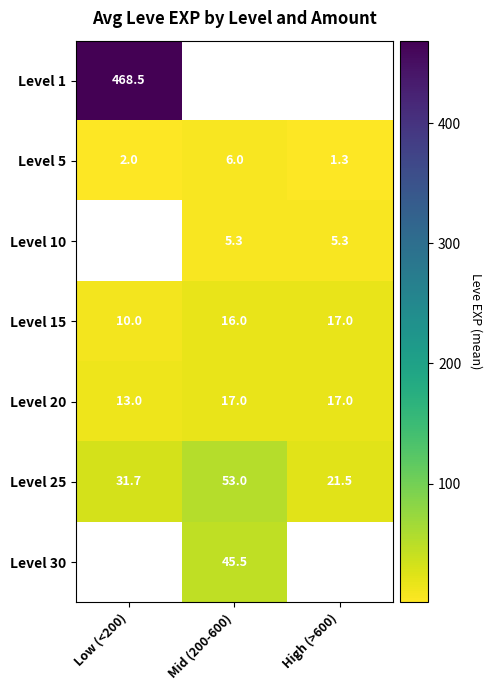

What is the maximum value shown in the chart?

468.5